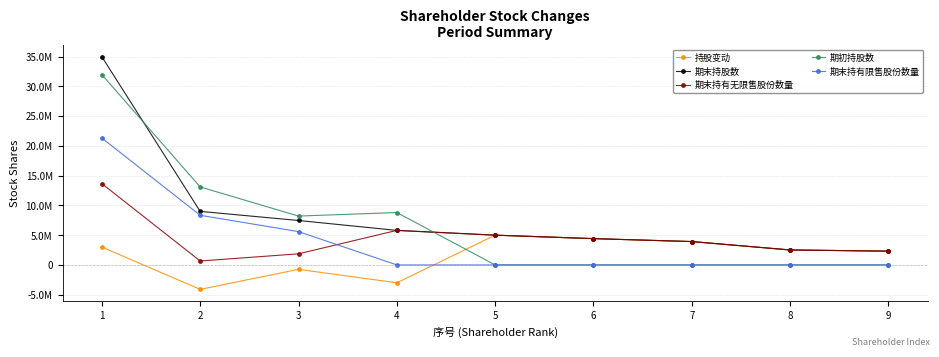

Does the chart have visible grid lines?

Yes